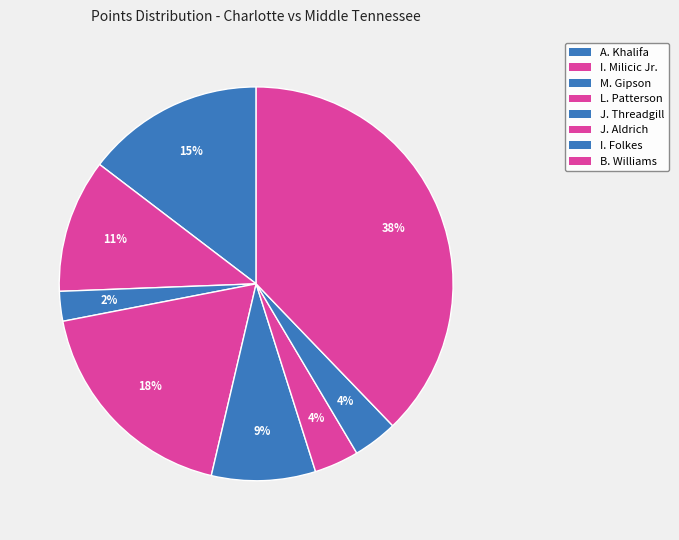

Is it true that B. Williams is 38% of the pie?

True